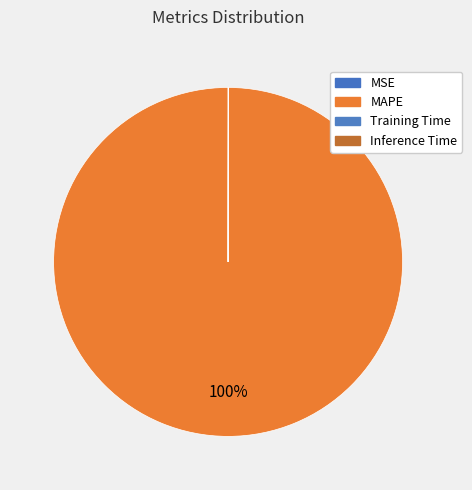

Which slice is the largest?

MAPE